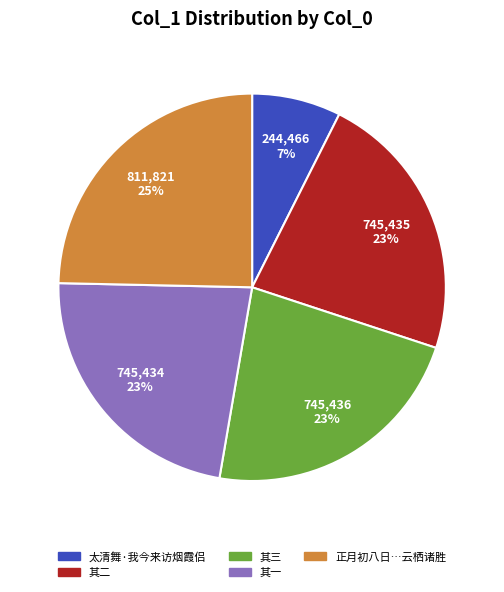

To the nearest percent, what is the average slice percentage?

20%